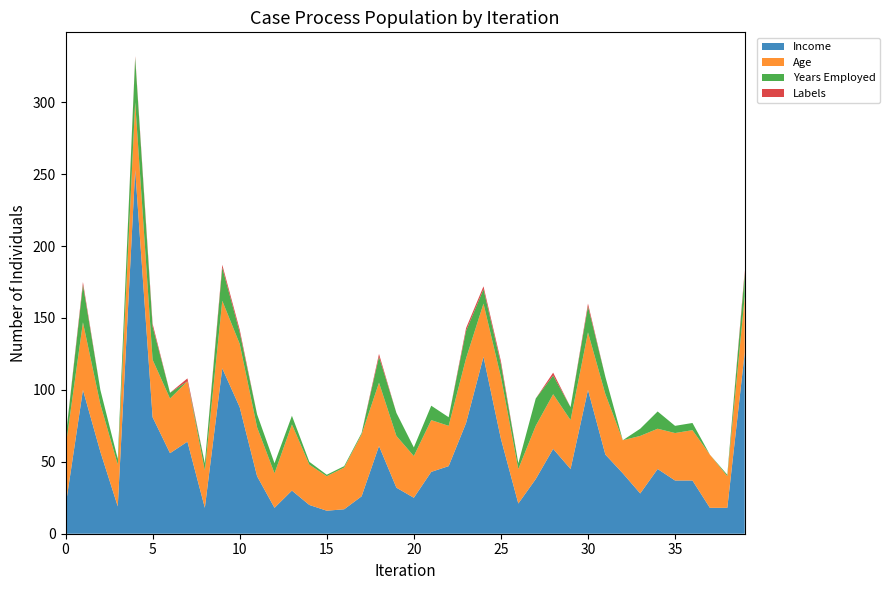

Reading right to left, transcribe all the data shown in this chart.

Income: 39=126	38=18	37=18	36=37	35=37	34=45	33=28	32=42	31=55	30=100	29=45	28=59	27=38	26=21	25=66	24=123	23=77	22=47	21=43	20=25	19=32	18=61	17=26	16=17	15=16	14=20	13=30	12=18	11=40	10=88	9=115	8=18	7=64	6=56	5=81	4=253	3=19	2=57	1=100	0=19
Age: 39=39	38=22	37=37	36=35	35=33	34=28	33=40	32=23	31=42	30=40	29=34	28=38	27=37	26=24	25=43	24=37	23=45	22=28	21=36	20=29	19=36	18=44	17=43	16=29	15=24	14=28	13=46	12=24	11=34	10=44	9=47	8=26	7=42	6=38	5=40	4=47	3=29	2=33	1=47	0=41
Years Employed: 39=16	38=1	37=0	36=5	35=5	34=12	33=5	32=0	31=12	30=18	29=9	28=13	27=19	26=4	25=9	24=10	23=19	22=6	21=10	20=6	19=16	18=18	17=1	16=1	15=1	14=2	13=6	12=7	11=9	10=8	9=23	8=5	7=0	6=4	5=23	4=31	3=4	2=10	1=26	0=6
Labels: 39=2	38=0	37=0	36=0	35=0	34=0	33=0	32=0	31=0	30=2	29=0	28=2	27=0	26=0	25=2	24=2	23=2	22=0	21=0	20=0	19=0	18=2	17=0	16=0	15=0	14=0	13=0	12=0	11=0	10=2	9=2	8=0	7=2	6=0	5=2	4=1	3=0	2=0	1=2	0=0